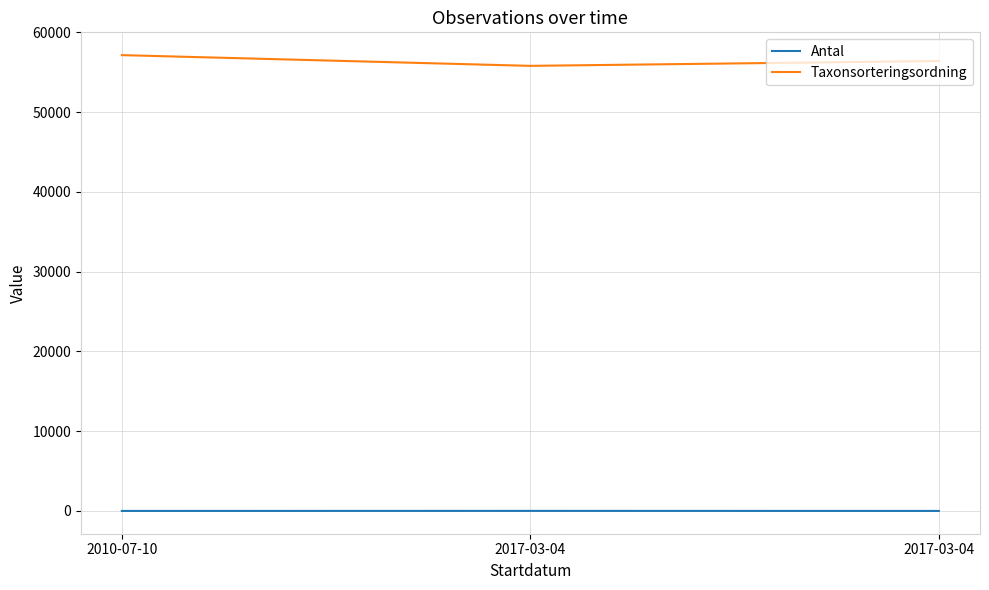

What is the maximum value for Antal?

7